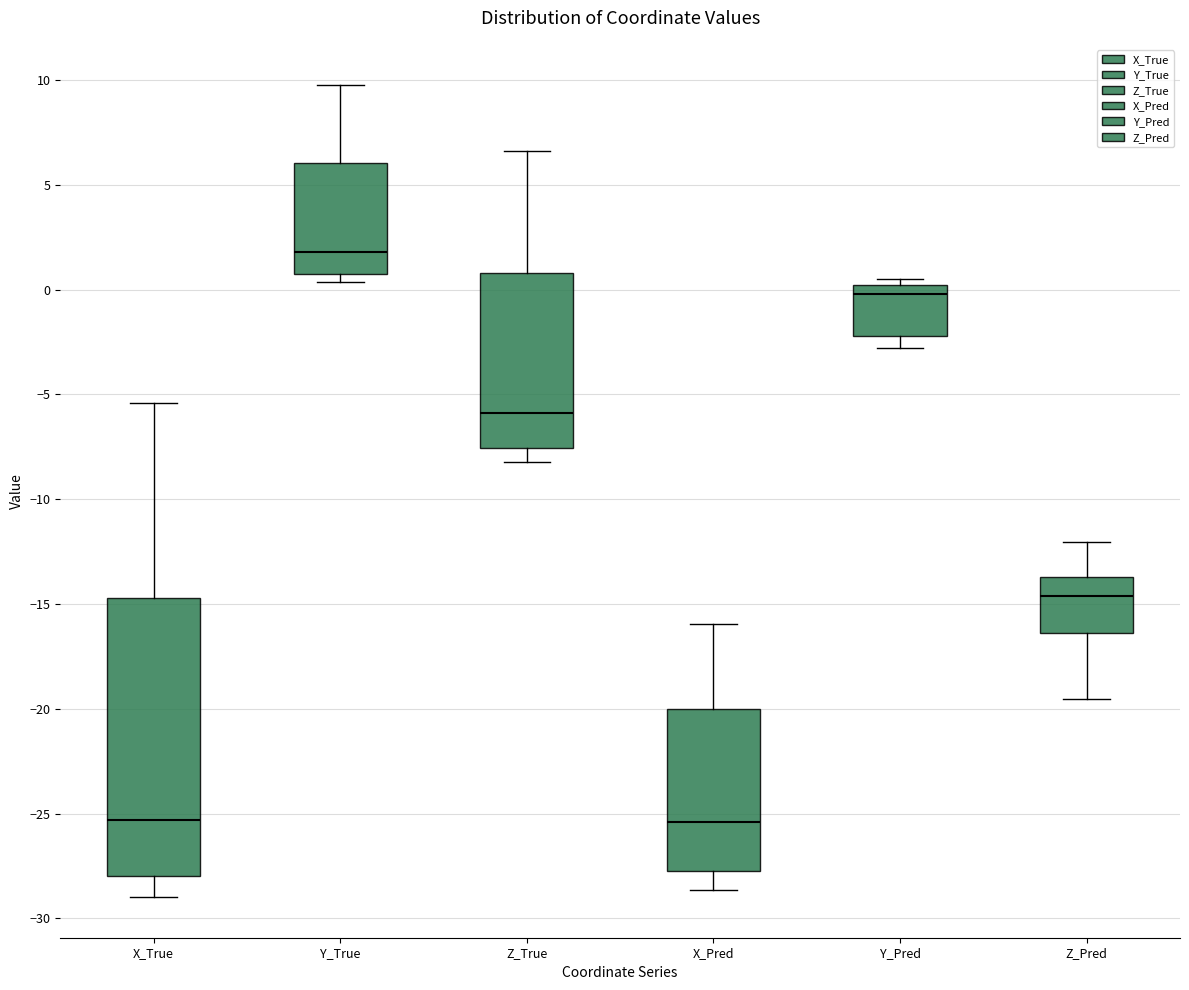

Which box is the tallest, from its lower edge to its upper edge?

X_True